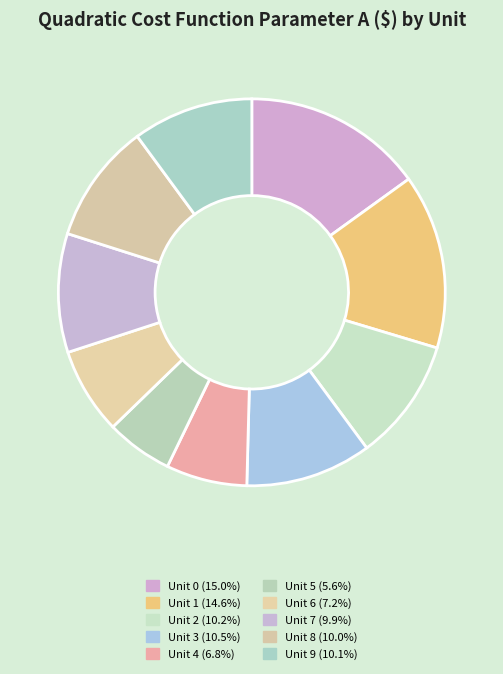

What percentage do Unit 5 and Unit 8 together represent?

15.6%